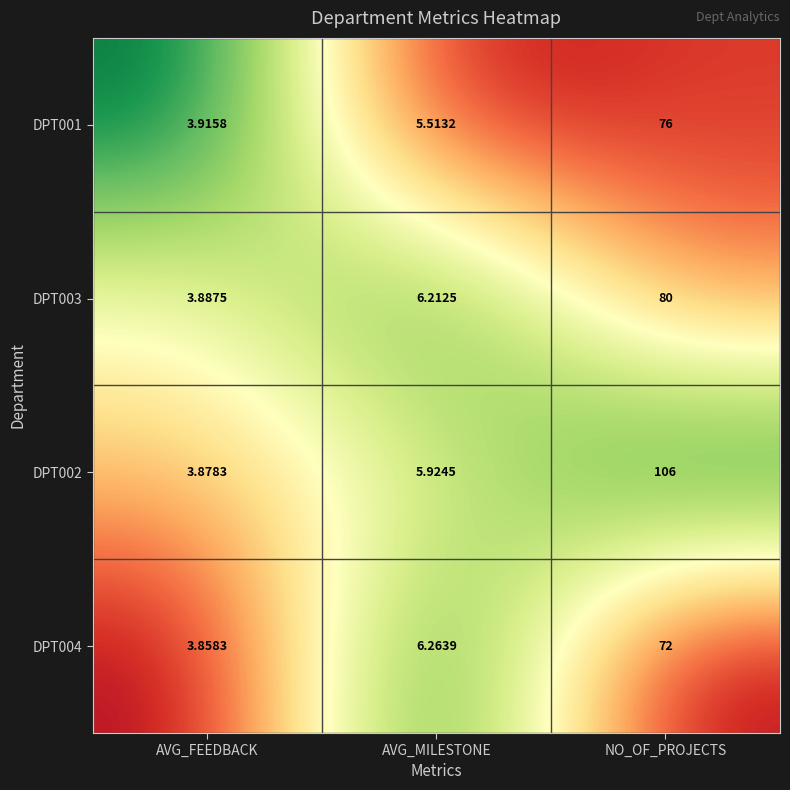

Which label corresponds to the smallest value in the chart?

AVG_FEEDBACK